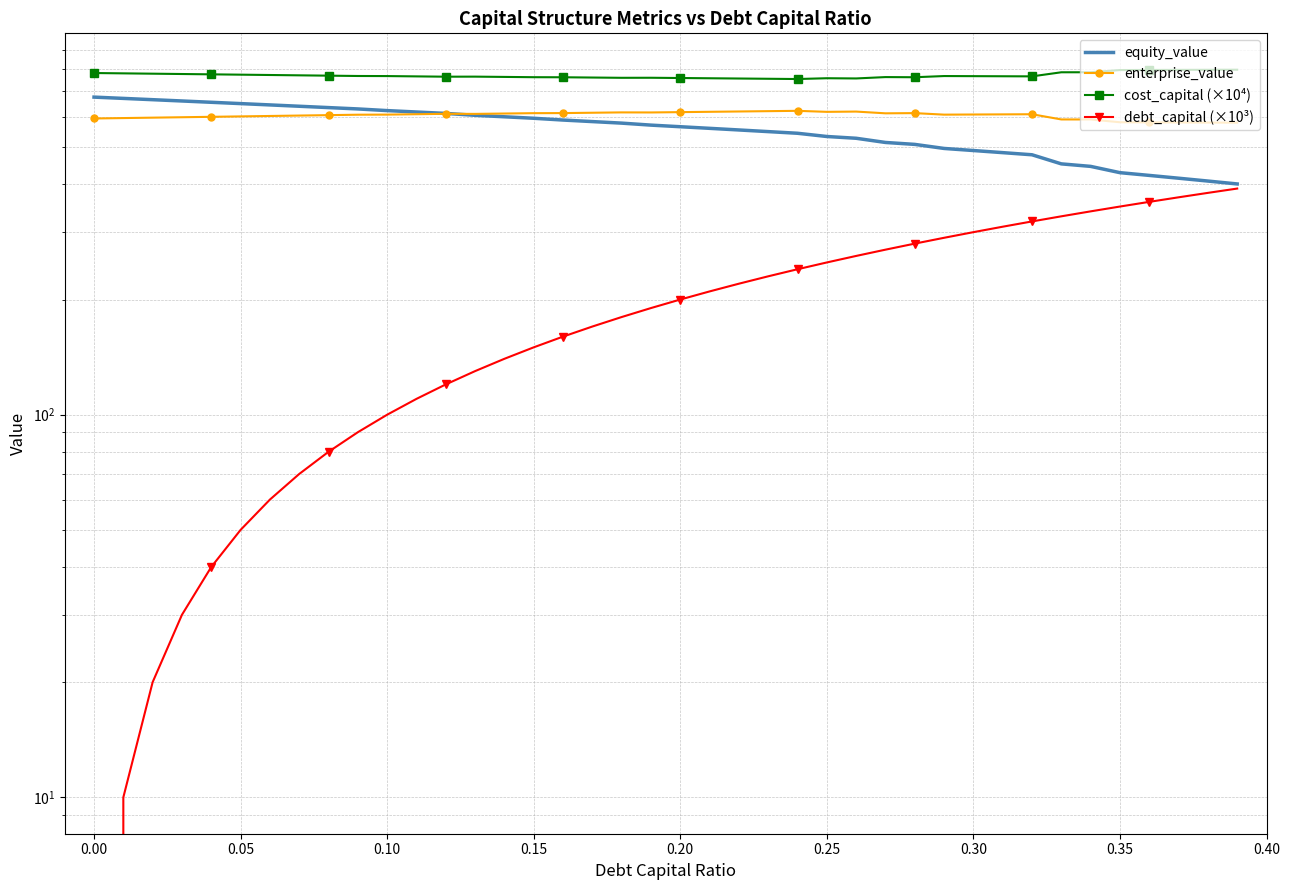

Is the value of enterprise_value at 33 greater than the value of cost_capital (×10⁴) at 0.00?

No